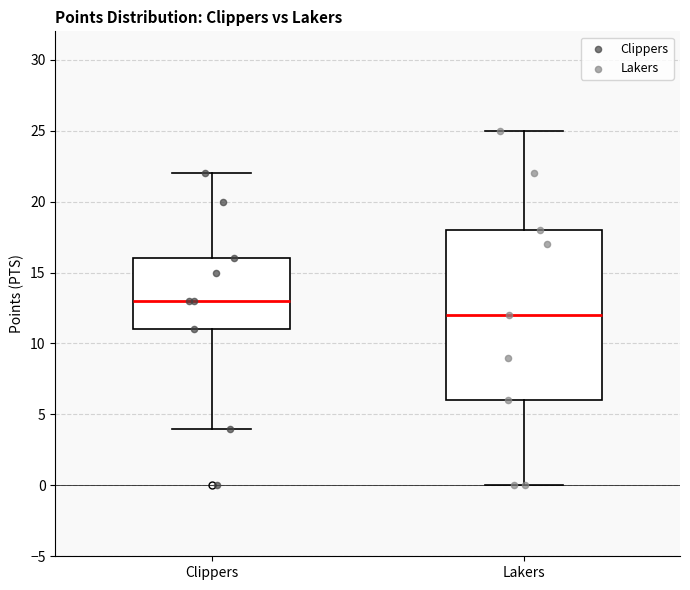

Reading left to right, read every box against the y-axis: the position of its median line, the range the box covers, and the ends of its whiskers. The values are not printed on the chart, so give them approximately, as read against the axis.

Clippers: median 13, box 11 to 16, whiskers 4 to 22
Lakers: median 12, box 6 to 18, whiskers 0 to 25